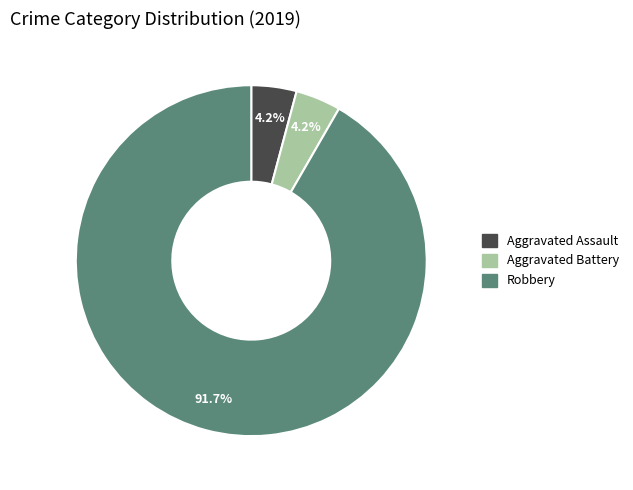

What percentage do Aggravated Battery and Robbery together represent?

95.8%